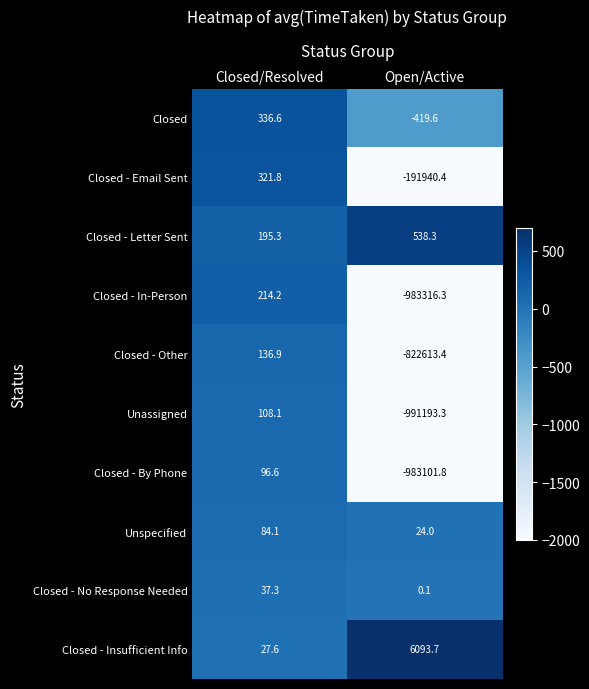

How many categories are shown in the chart?

2